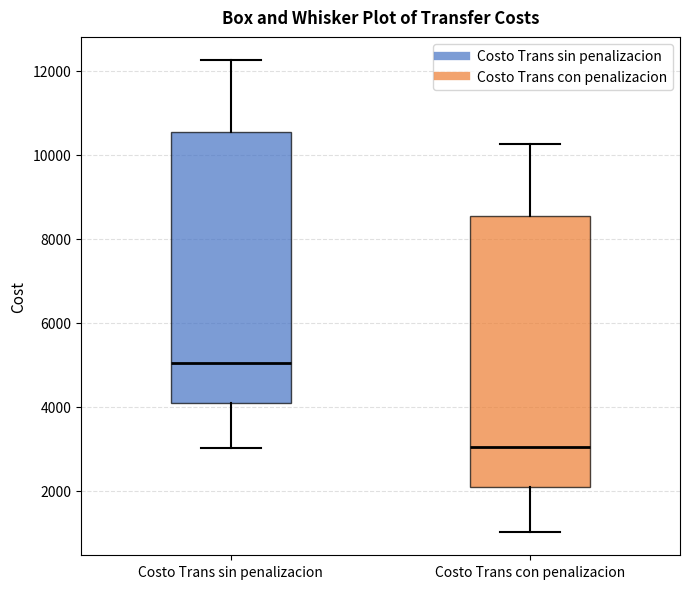

Reading left to right, transcribe this box plot: for each box, give where its median line is, the range the box spans, and where its two whiskers end, as read against the y-axis. The values are not printed on the chart, so give them approximately, as read against the axis.

Costo Trans sin penalizacion: median 5000, box 4000 to 10600, whiskers 3000 to 12200
Costo Trans con penalizacion: median 3000, box 2000 to 8600, whiskers 1000 to 10200